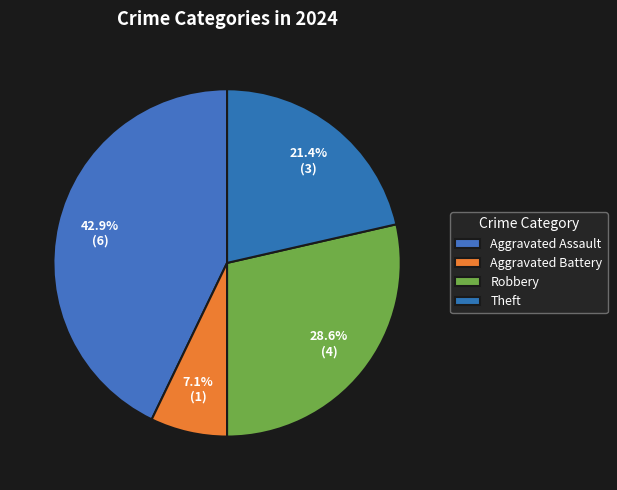

To the nearest percent, what portion does Aggravated Battery represent?

7%